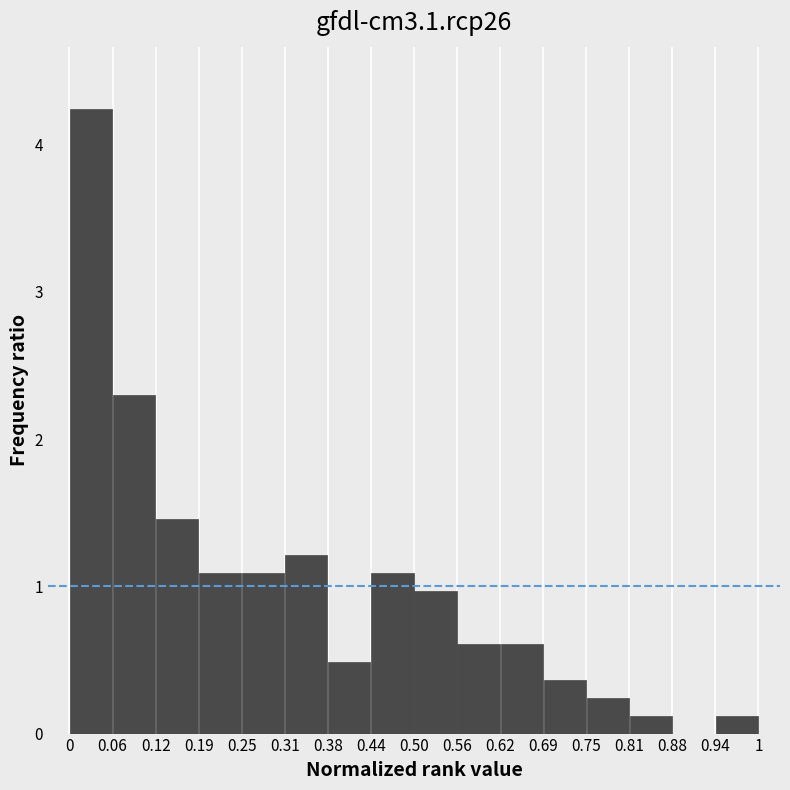

How tall is the bar that spans 0.25 to 0.31 on the x-axis? The values are not printed on the chart, so give them approximately, as read against the axis.

1.1